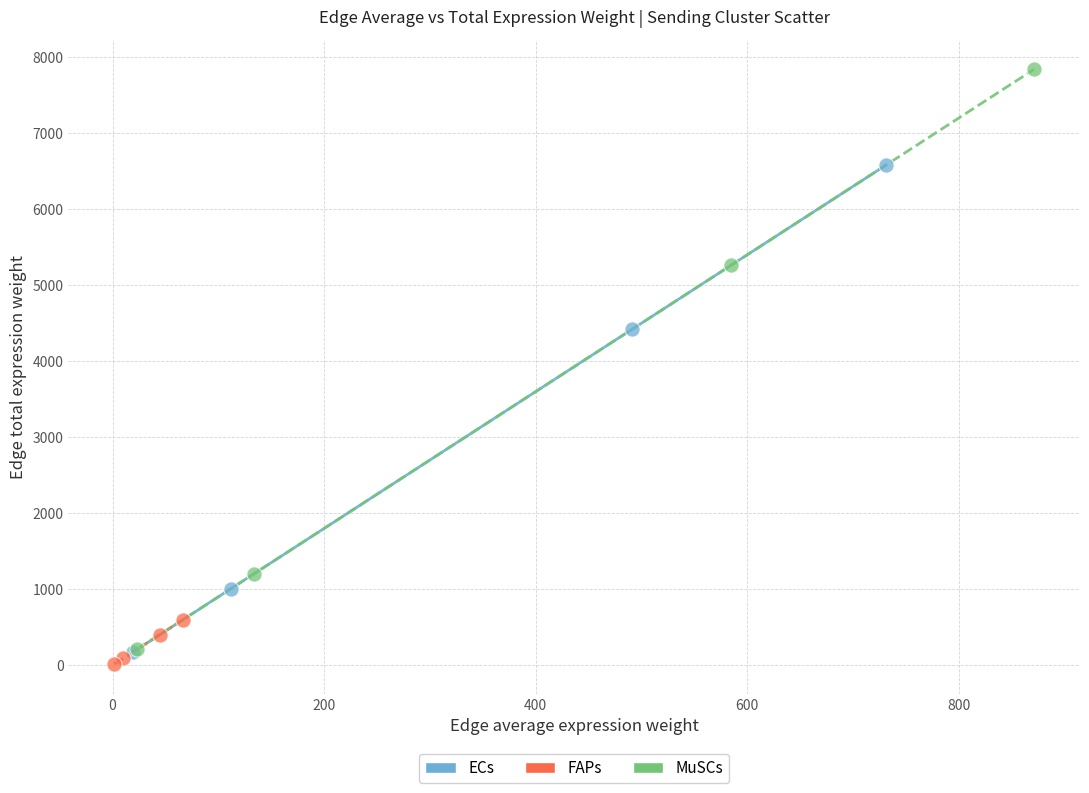

What are all the series names shown in the legend?

ECs, FAPs, MuSCs